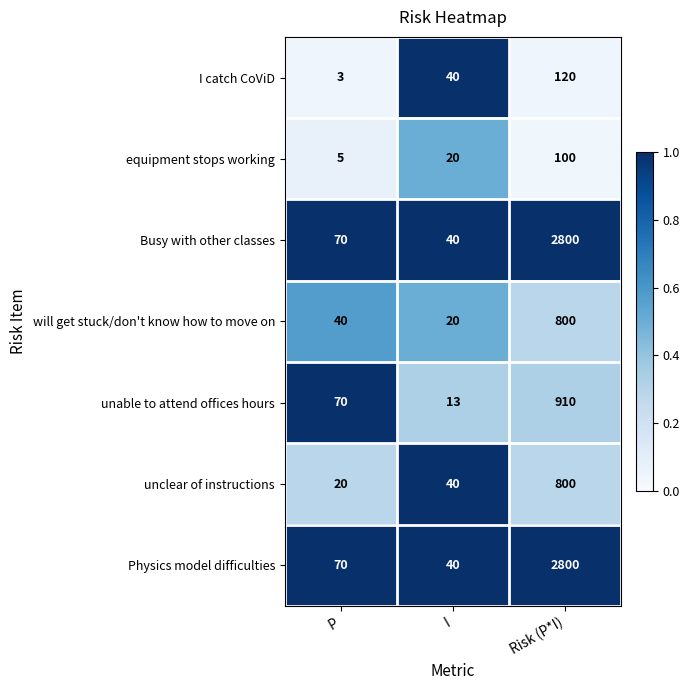

Reading left to right, what are all the values shown in this chart?

I catch CoViD: 3	40	120
equipment stops working: 5	20	100
Busy with other classes: 70	40	2800
will get stuck/don't know how to move on: 40	20	800
unable to attend offices hours: 70	13	910
unclear of instructions: 20	40	800
Physics model difficulties: 70	40	2800